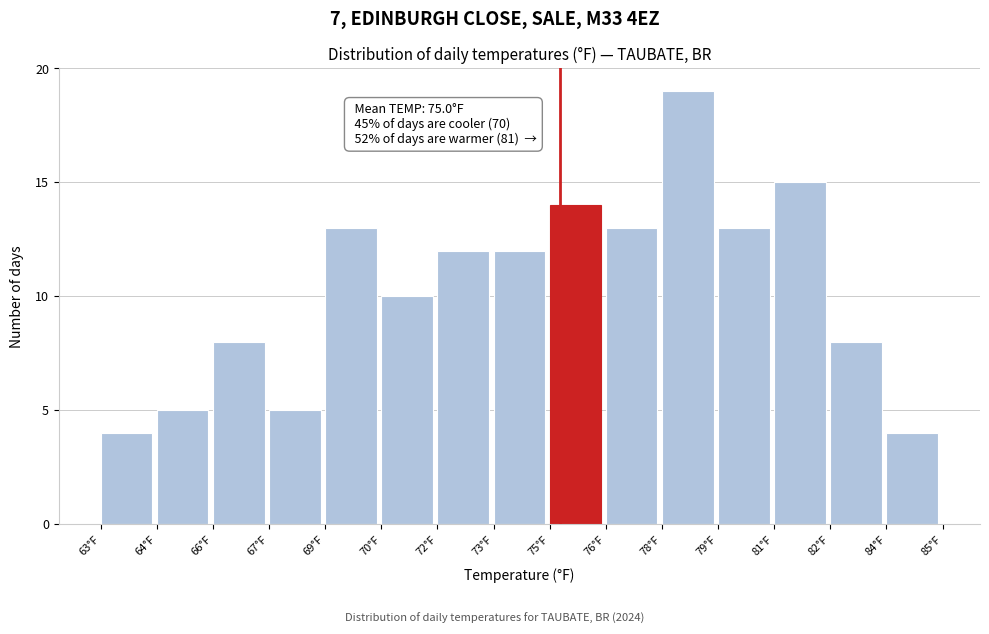

Reading left to right, transcribe all the data shown in this chart.

63°F=4	64°F=5	66°F=8	67°F=5	69°F=13	70°F=10	72°F=12	73°F=12	75°F=14	76°F=13	78°F=19	79°F=13	81°F=15	82°F=8	84°F=4